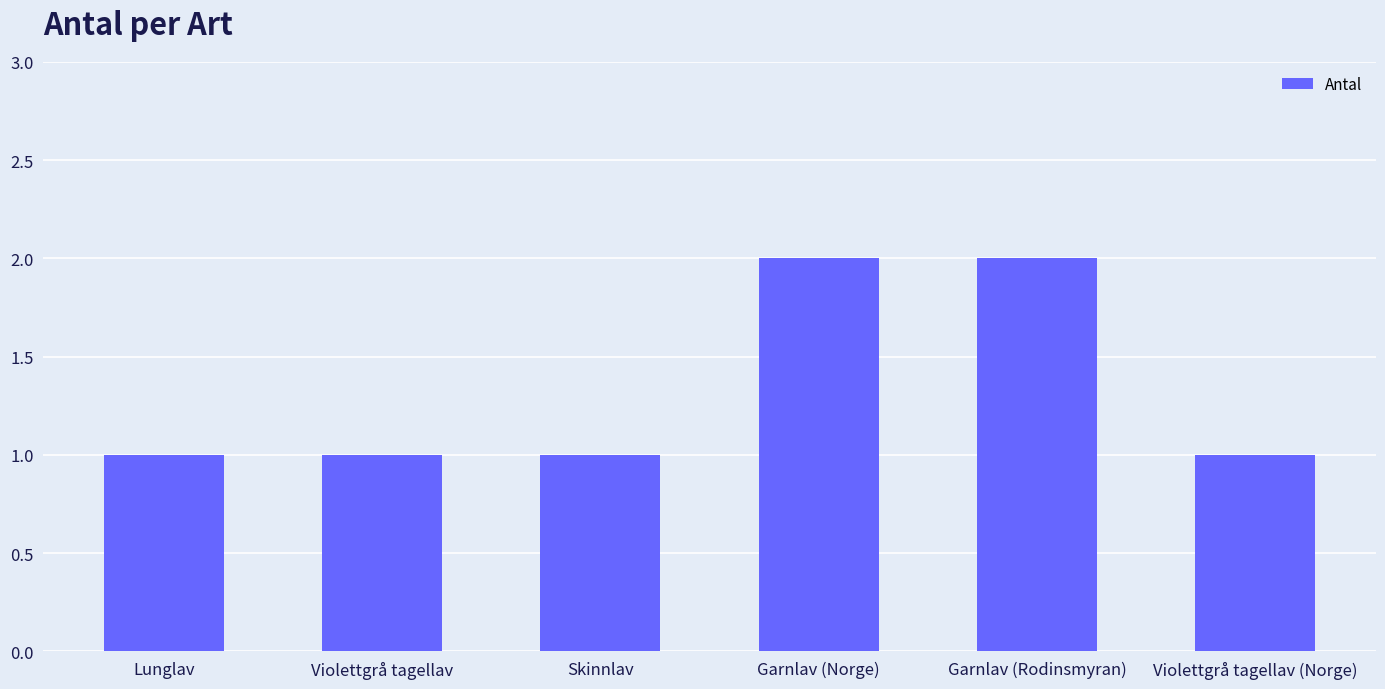

What is the difference between the second highest and second lowest values?

1